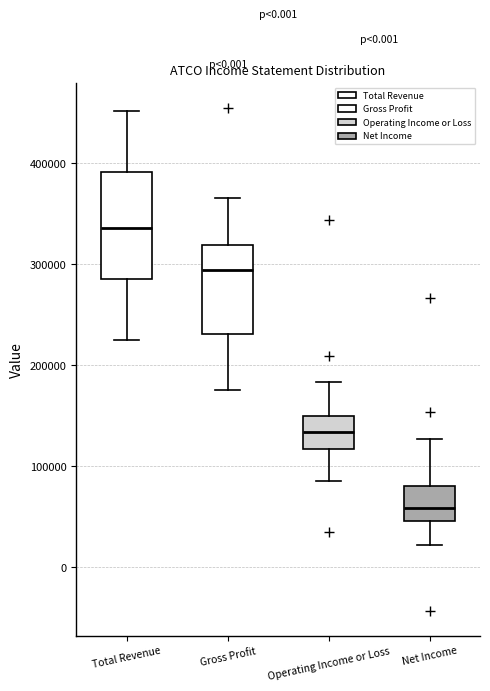

Which box has the lowest median line?

Net Income